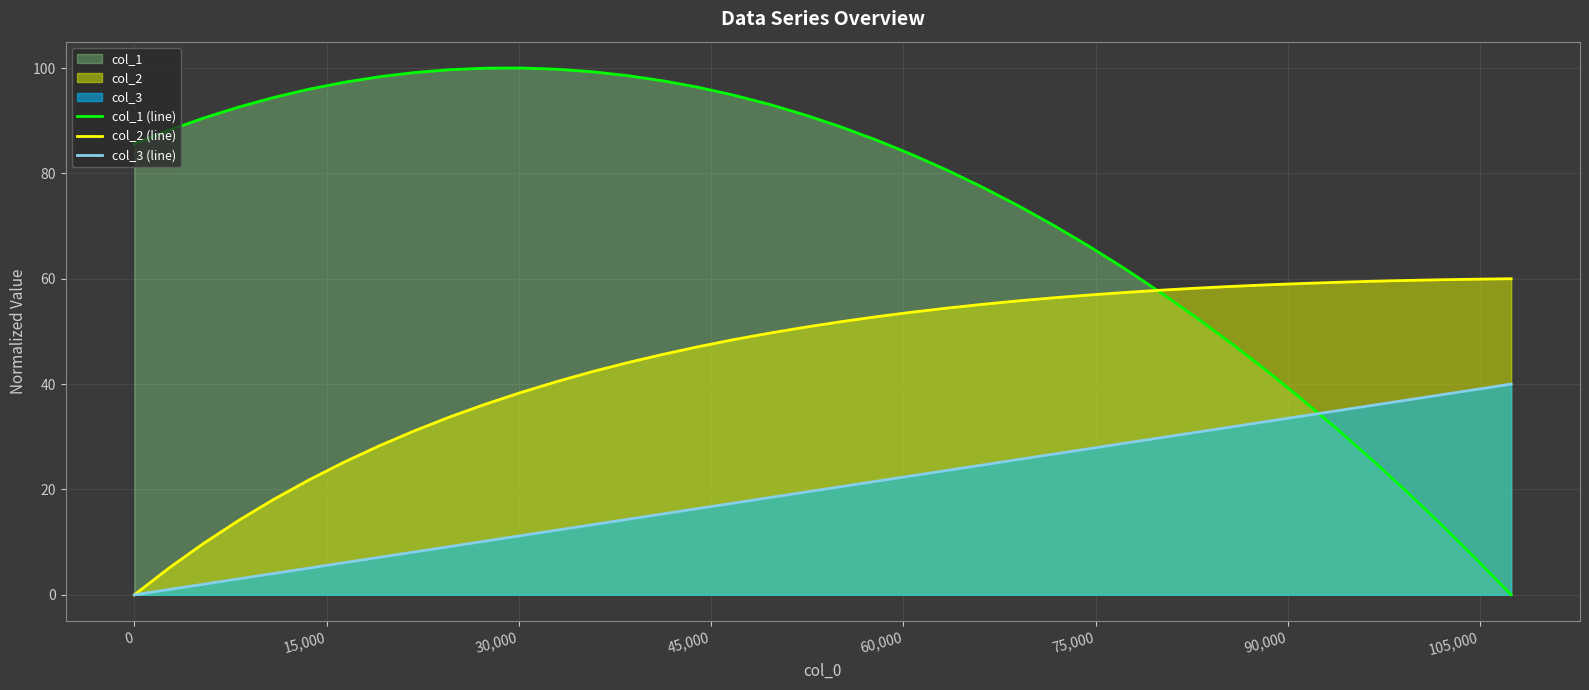

List the series in order of their peak value, highest first.

col_1 (line), col_2 (line), col_3 (line)